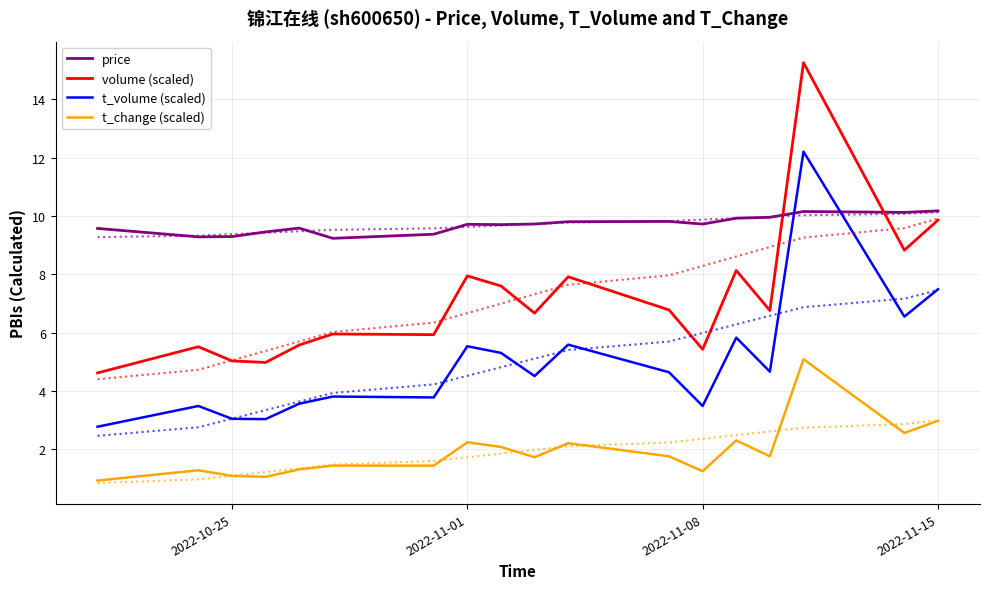

How many lines are shown in the chart?

4